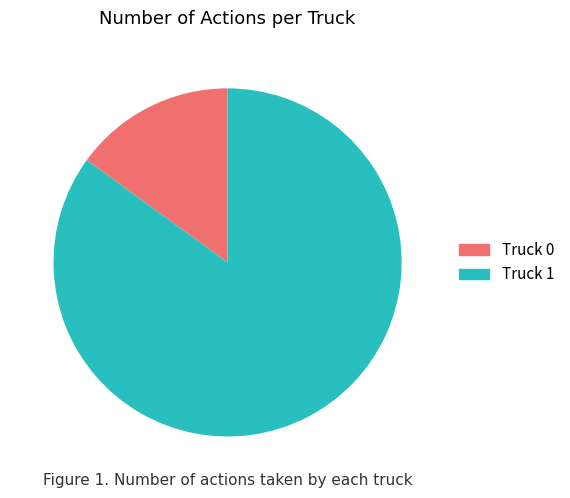

Which category accounts for the majority?

Truck 1